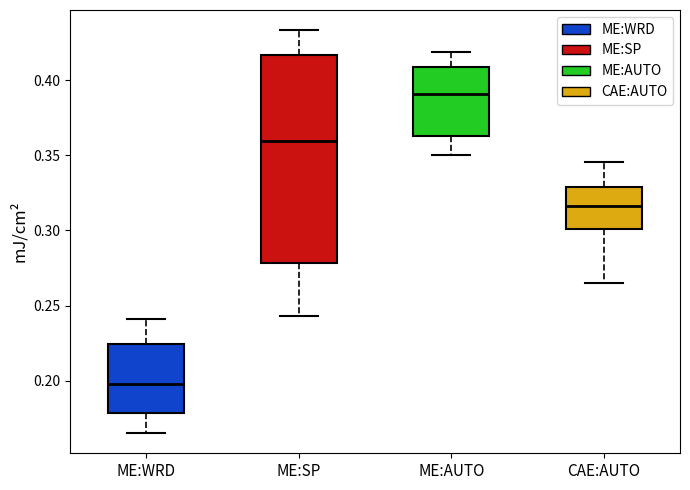

Comparing the boxes themselves (not the whiskers), which one is the tallest?

ME:SP